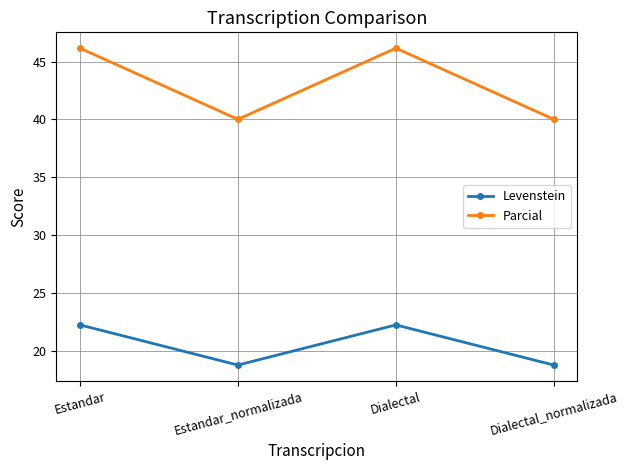

What are all the series names shown in the legend?

Levenstein, Parcial